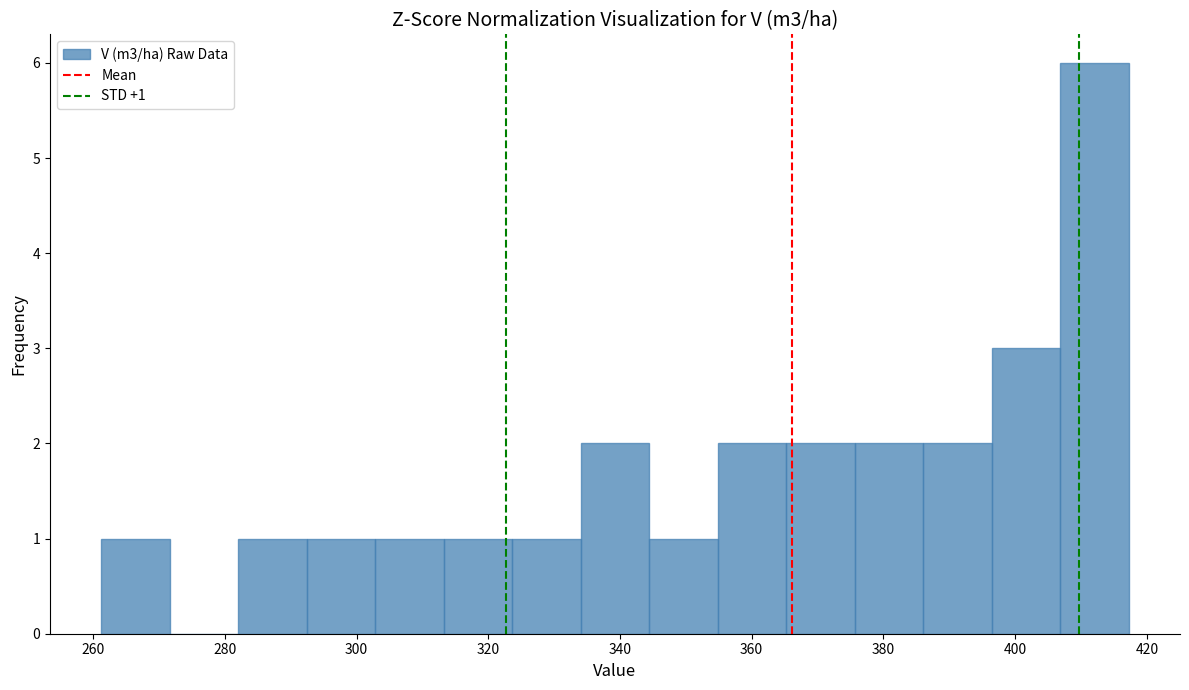

Which range on the x-axis has the tallest bar?

406 to 418